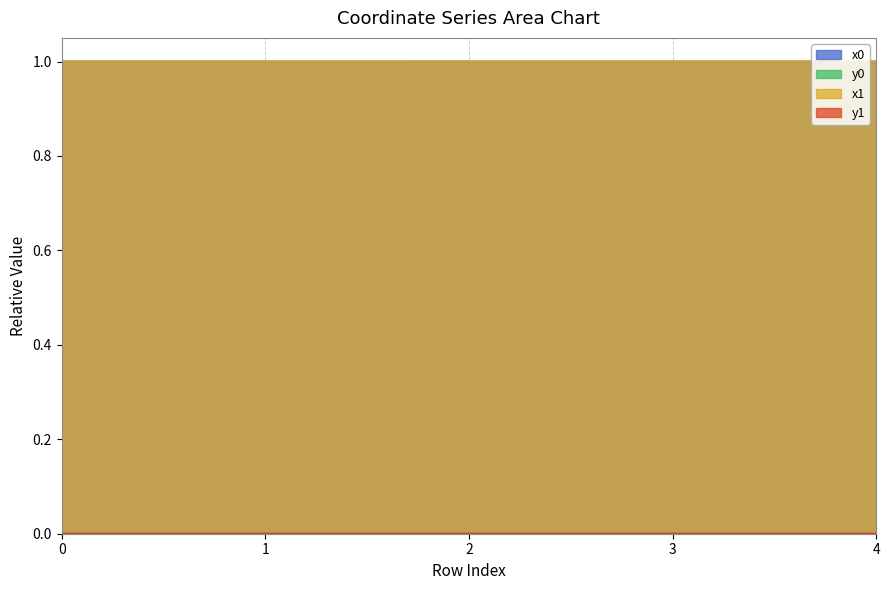

What is the difference between the highest and lowest values at 1?

1.0